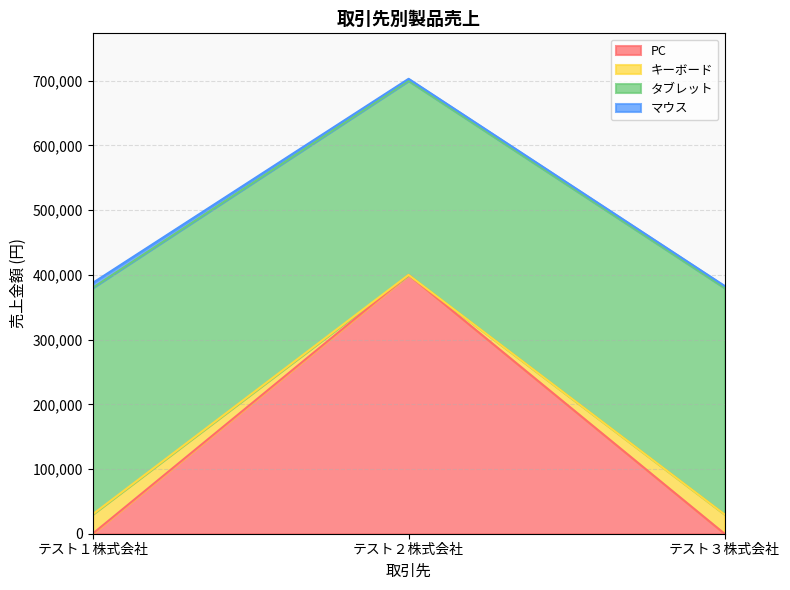

Is it true that キーボード equals 16840 at テスト３株式会社?

False